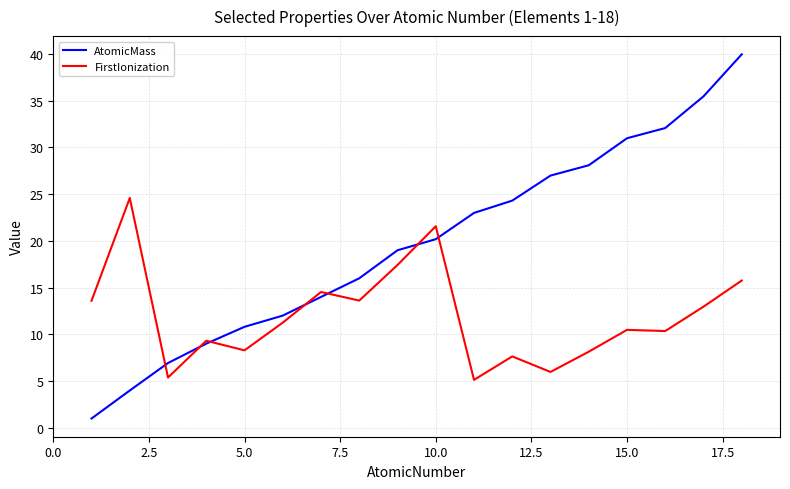

Which series has the largest total across all categories?

AtomicMass